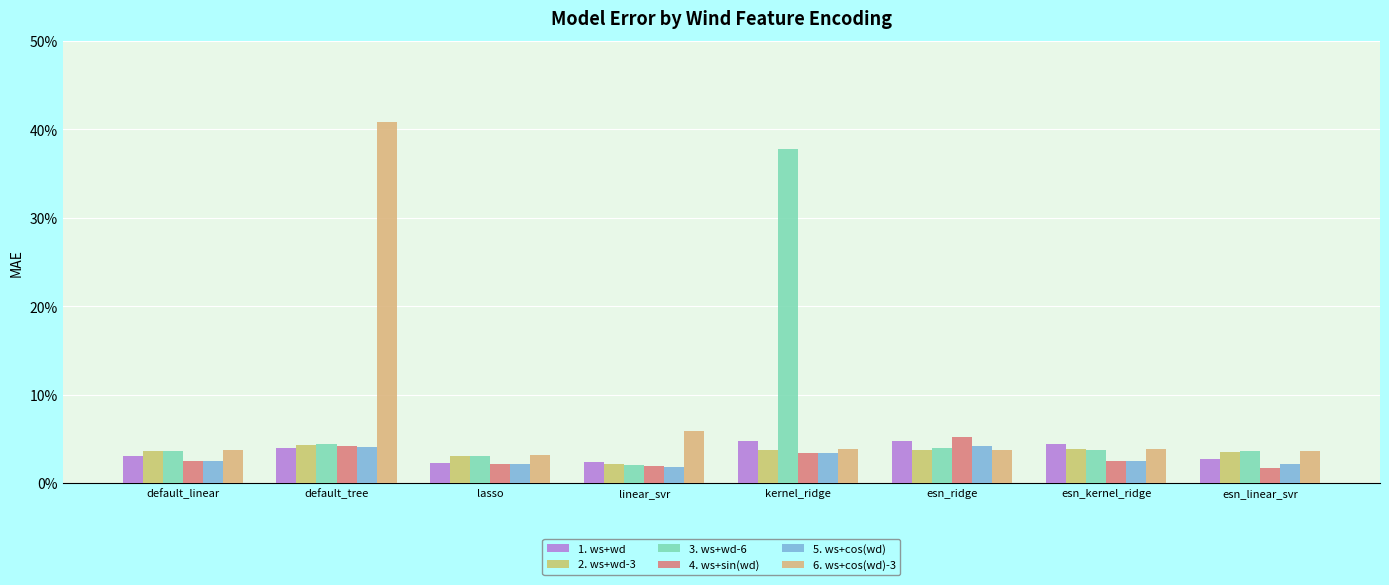

Reading right to left, extract all data points from this chart.

1. ws+wd: 0.0	0.0	0.0	0.0	0.0	0.0	0.0	0.0
2. ws+wd-3: 0.0	0.0	0.0	0.0	0.0	0.0	0.0	0.0
3. ws+wd-6: 0.0	0.0	0.0	0.4	0.0	0.0	0.0	0.0
4. ws+sin(wd): 0.0	0.0	0.1	0.0	0.0	0.0	0.0	0.0
5. ws+cos(wd): 0.0	0.0	0.0	0.0	0.0	0.0	0.0	0.0
6. ws+cos(wd)-3: 0.0	0.0	0.0	0.0	0.1	0.0	0.4	0.0